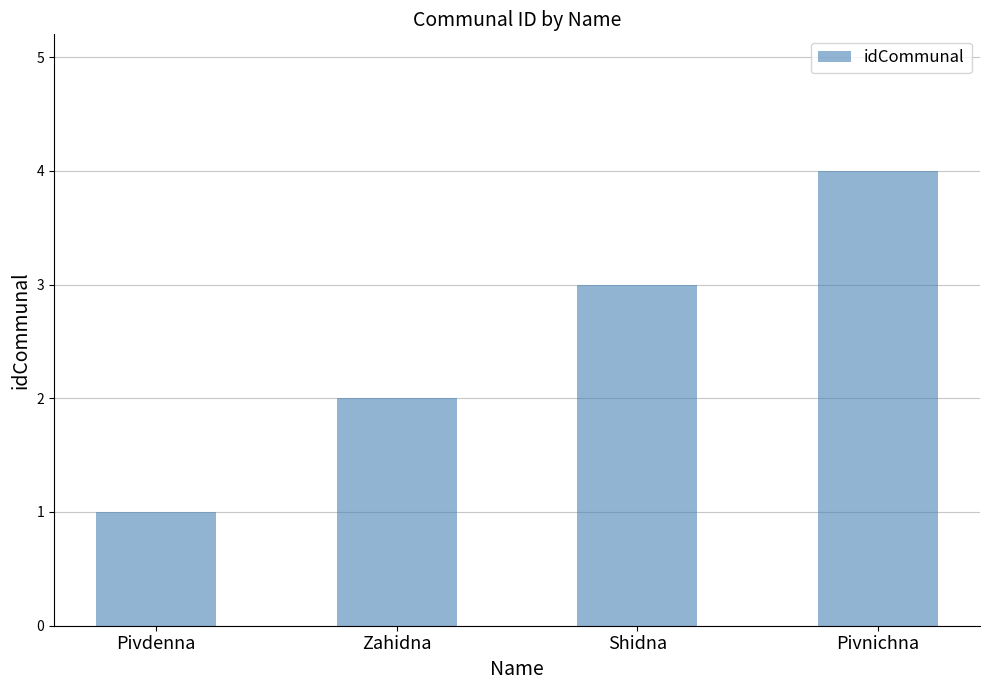

How many categories are shown in the chart?

4